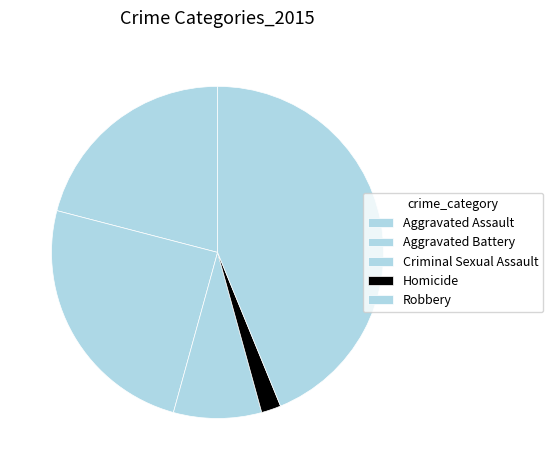

True or false: Aggravated Assault accounts for 16% of the total.

False